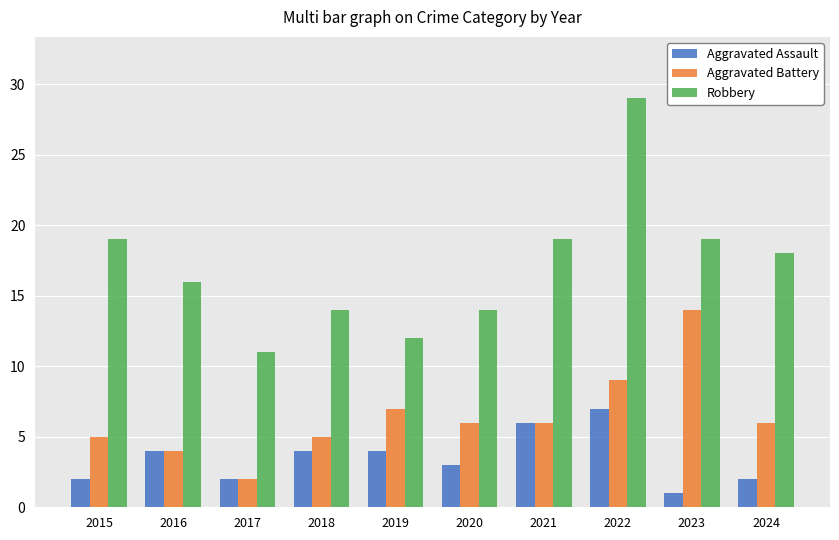

How many bars are there in total?

30